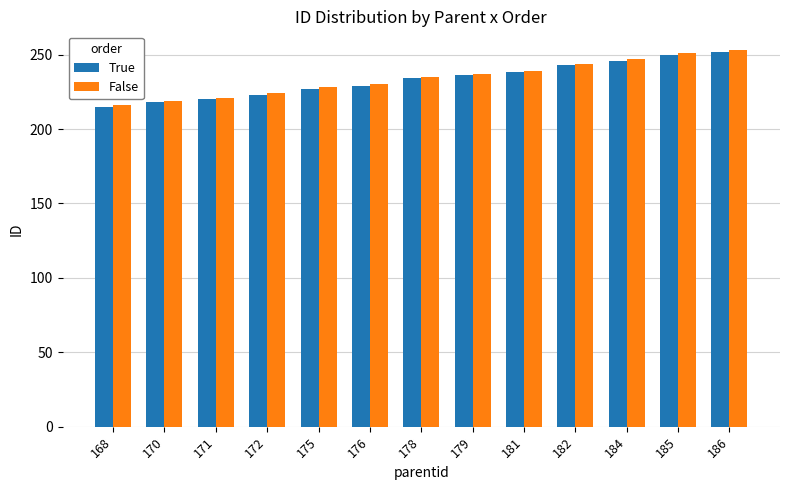

Is it true that True equals 55 at 170?

False